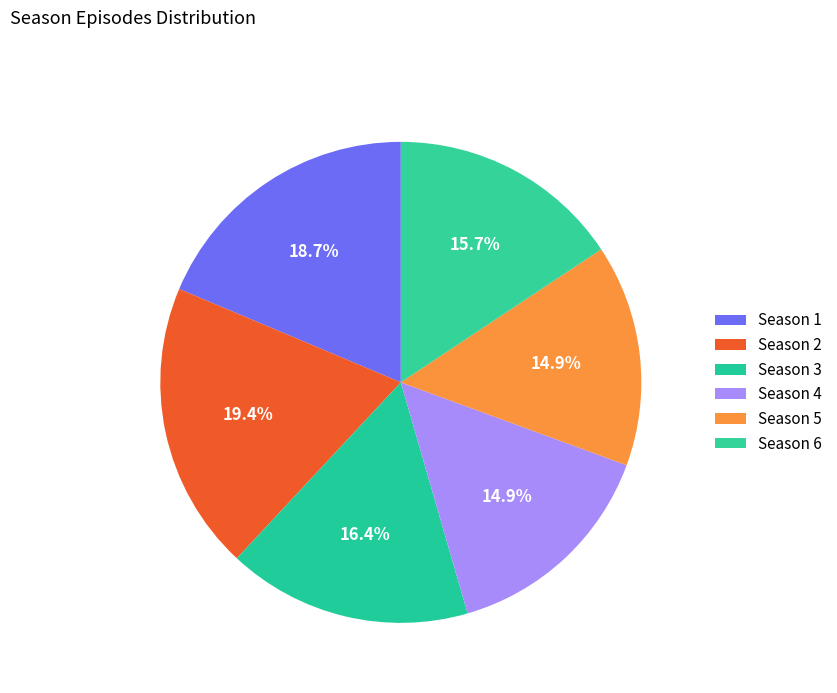

Do Season 3 and Season 4 together represent more than half of the pie?

No